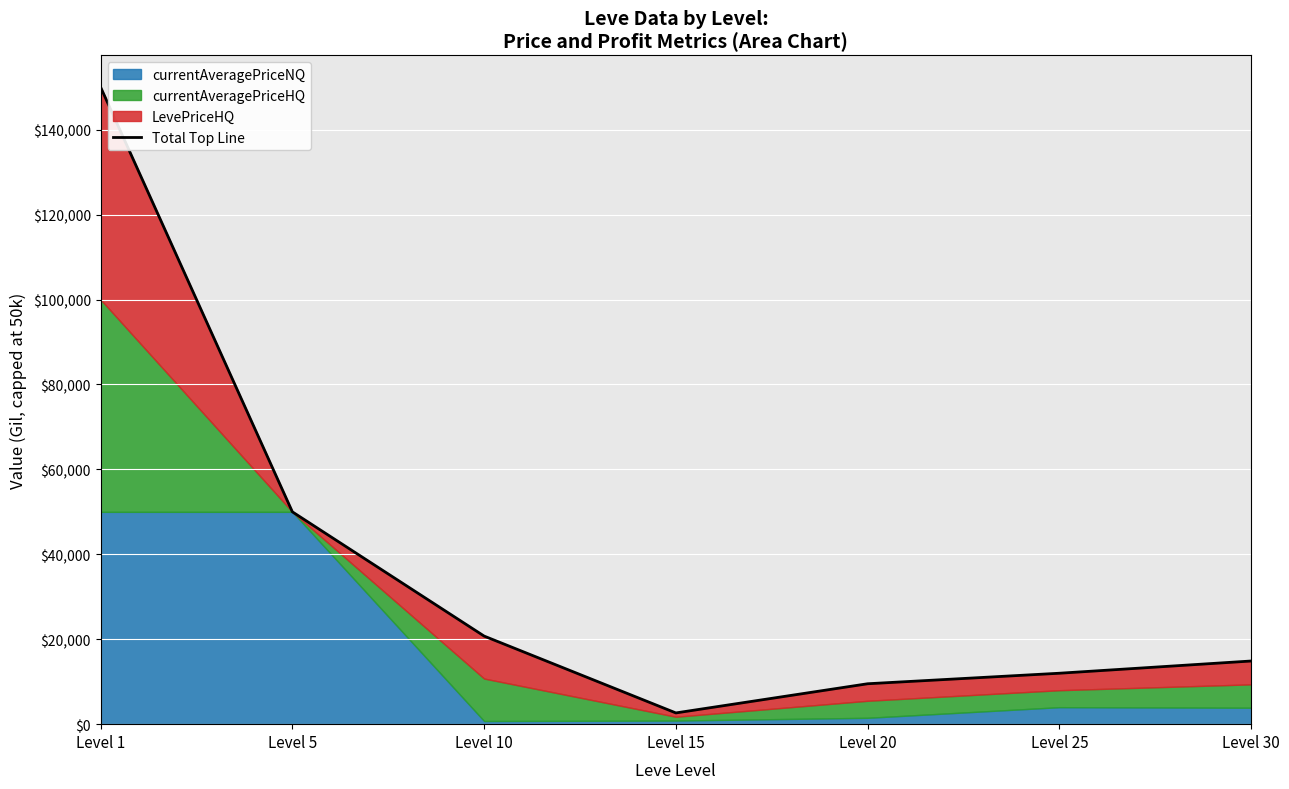

Reading left to right, what are all the values shown in this chart?

150000.0	50000.0	20745.0	2648.3	9516.8	11995.0	14874.0